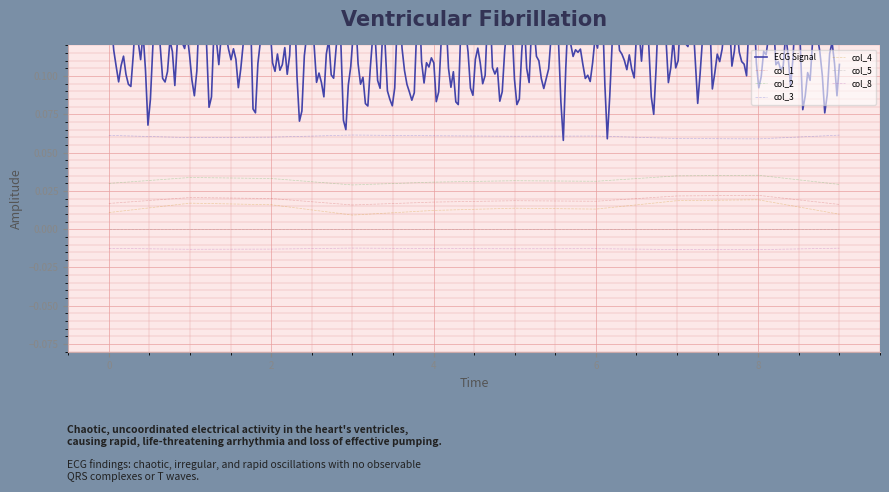

True or false: col_2 and col_8 intersect in this chart.

False